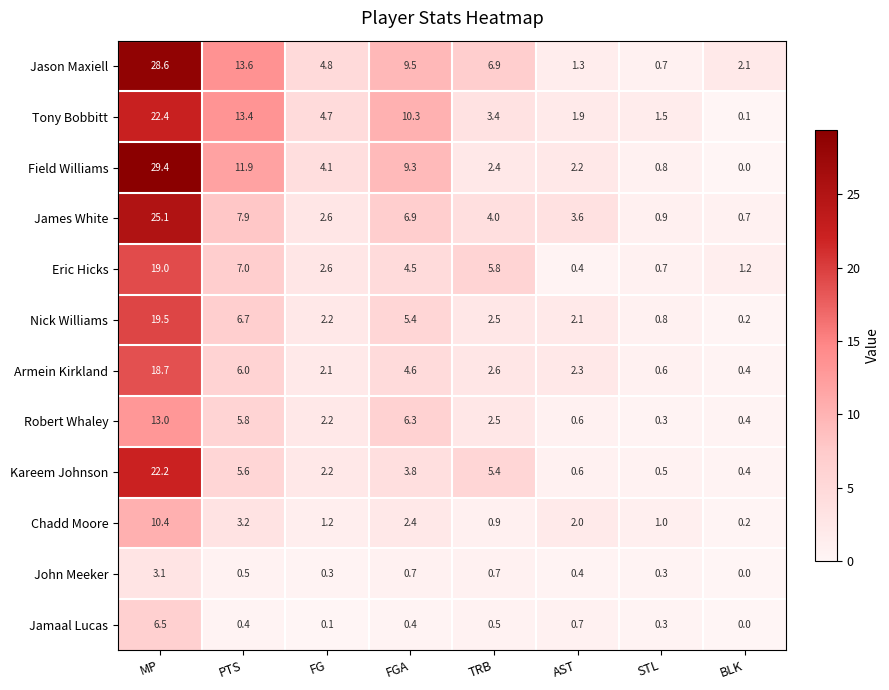

What is the difference between the highest and lowest values at FG?

4.7